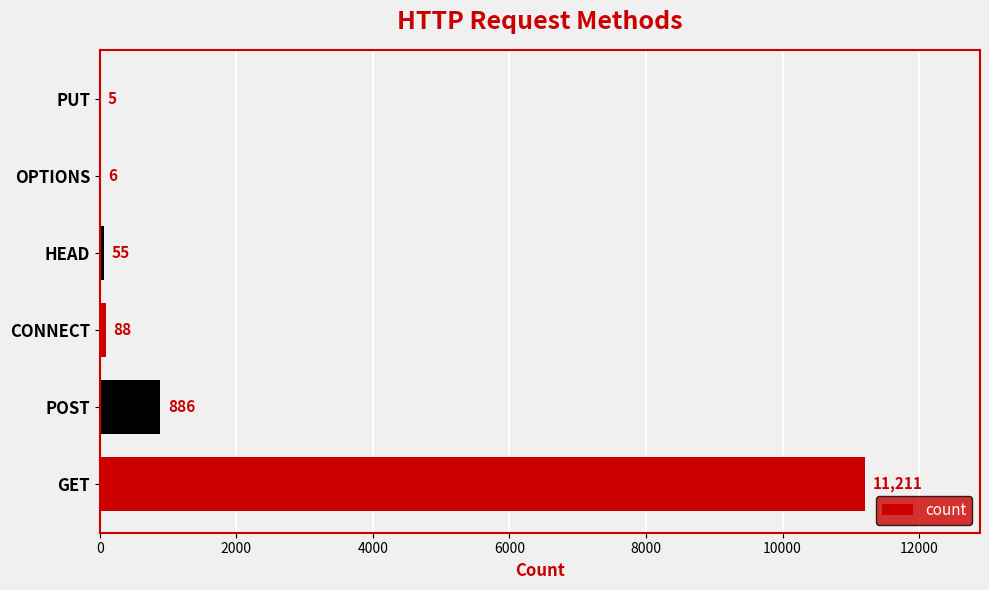

Count the number of categories in the chart.

6